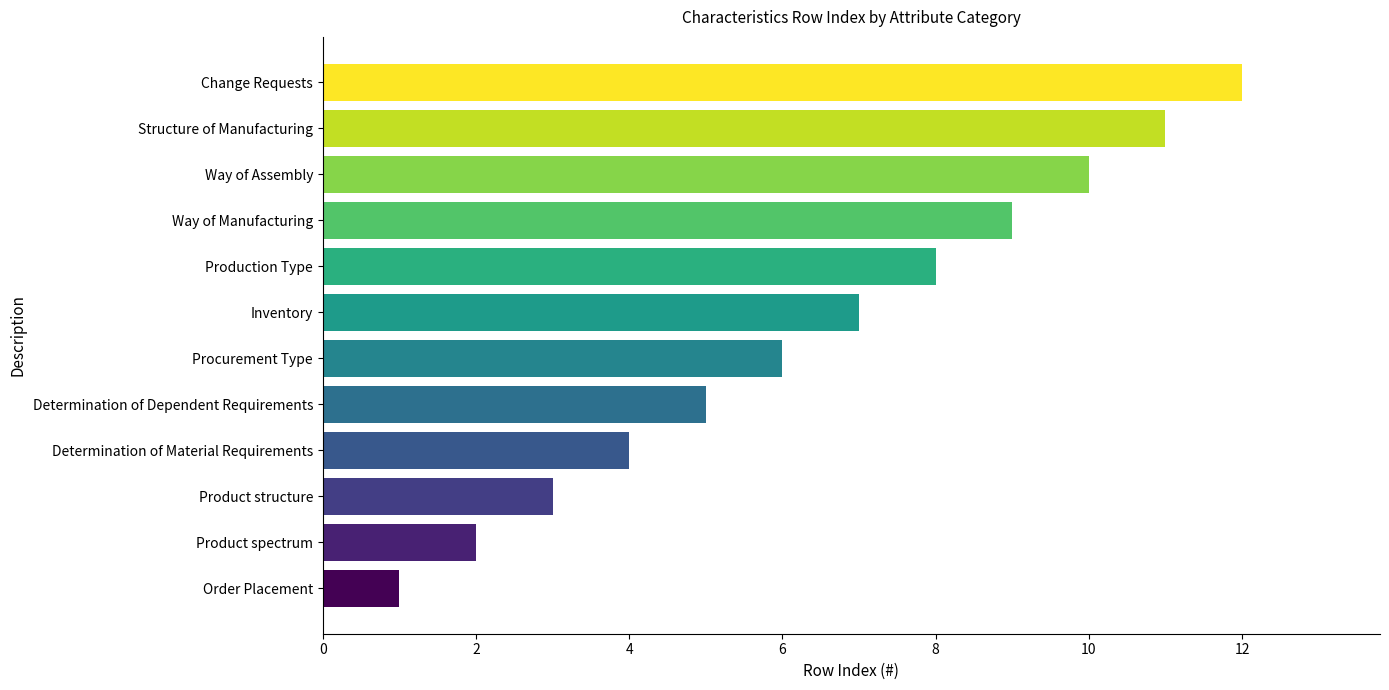

How many data points does each series have?

12